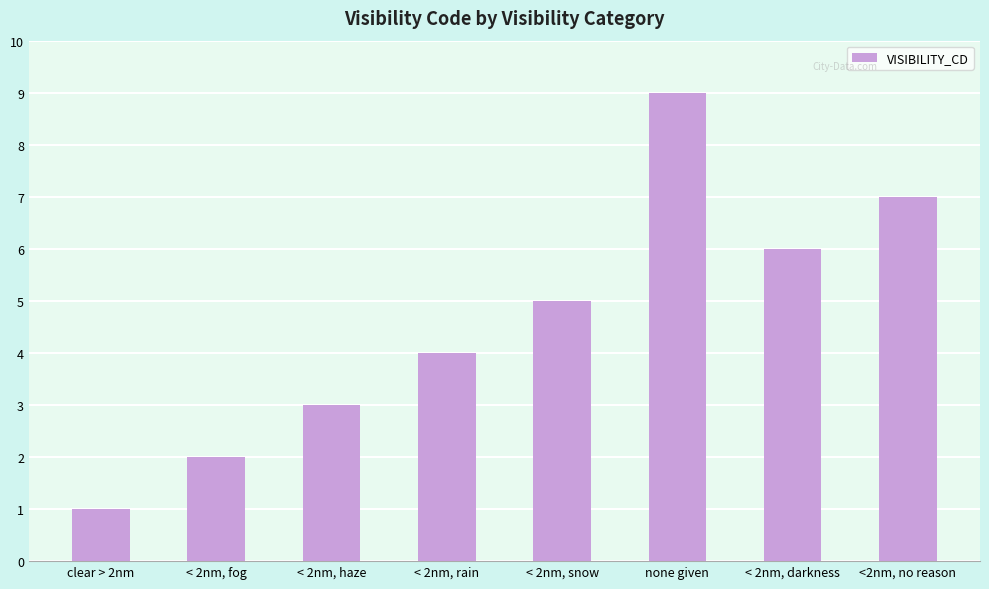

What position from the left is < 2nm, rain?

4